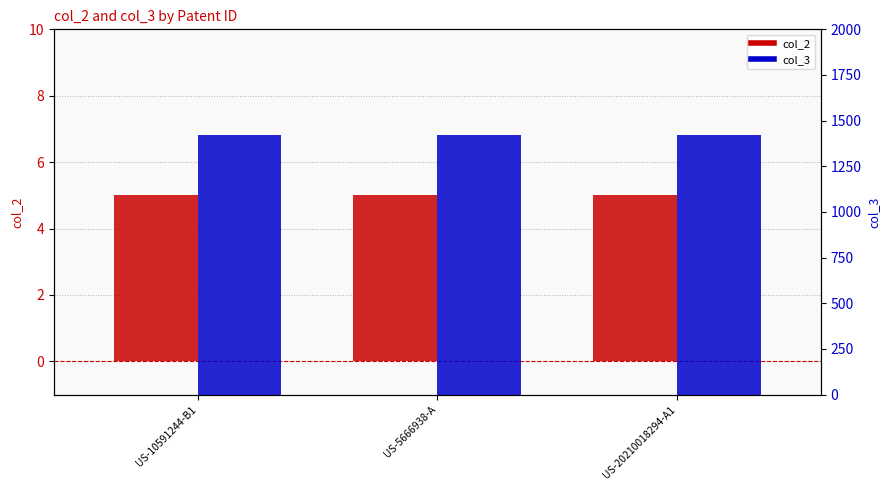

The col_2 series shows 2 at US-20210018294-A1. True or false?

False